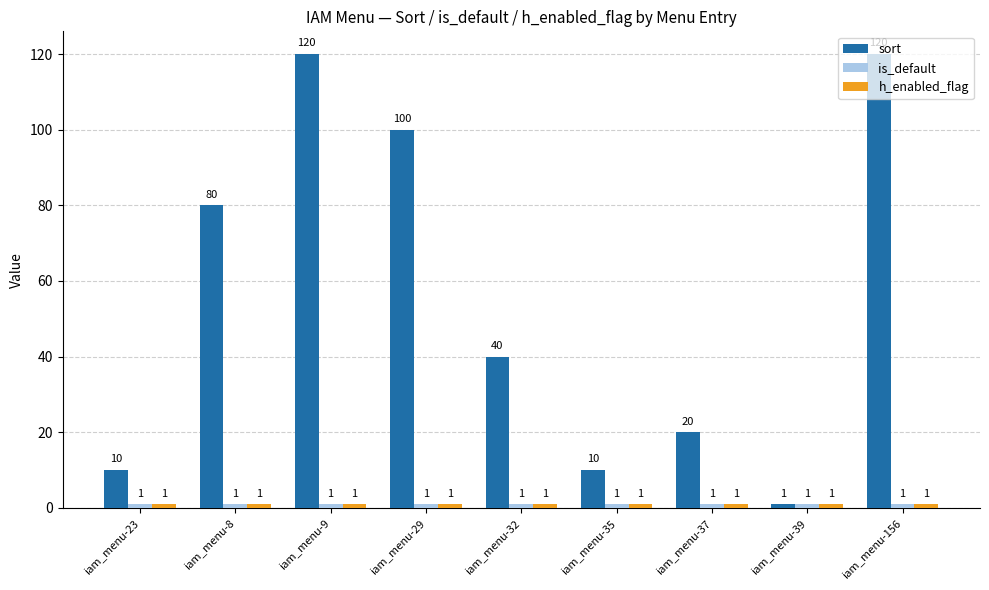

Which series has the largest total across all categories?

sort